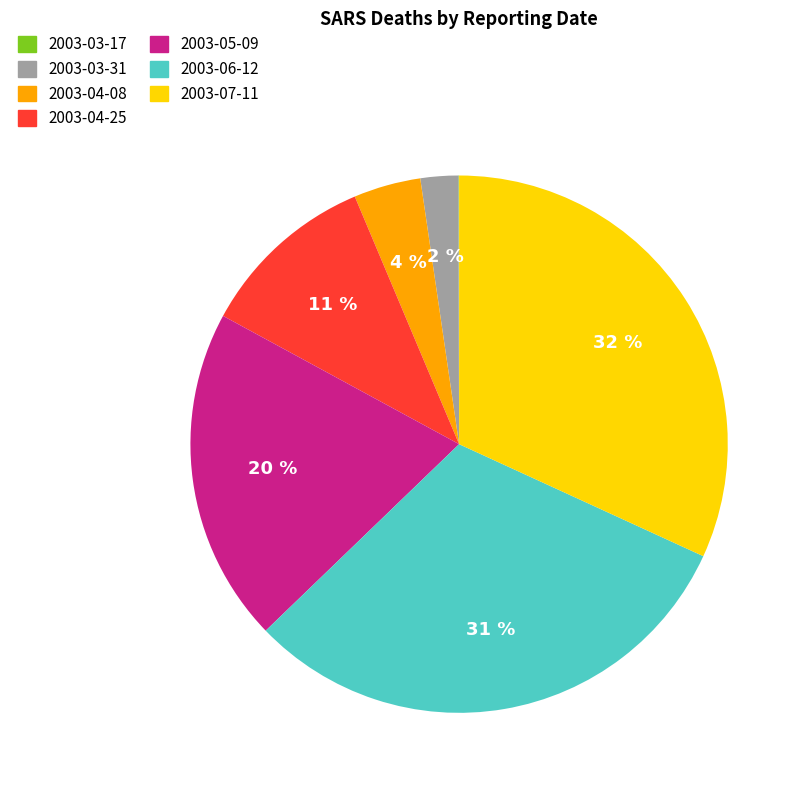

Which slice is the largest?

2003-07-11